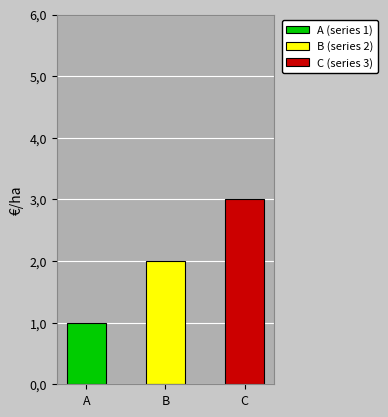

What is the greatest value displayed?

3